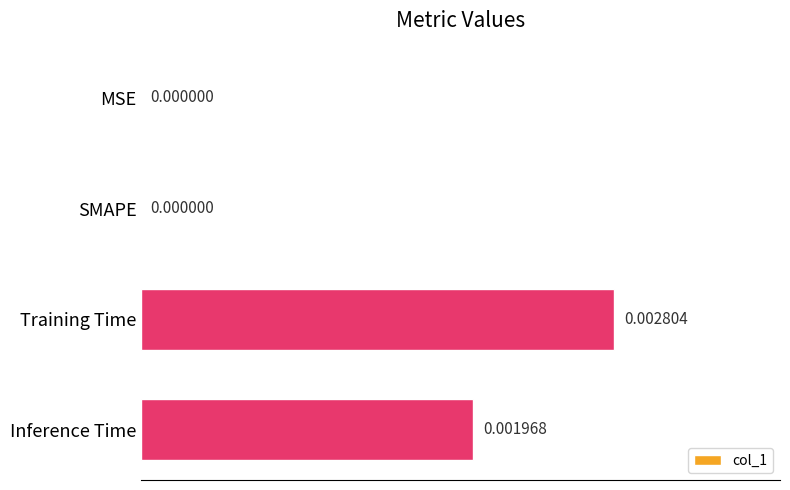

Which has a higher value, MSE or Inference Time?

Inference Time